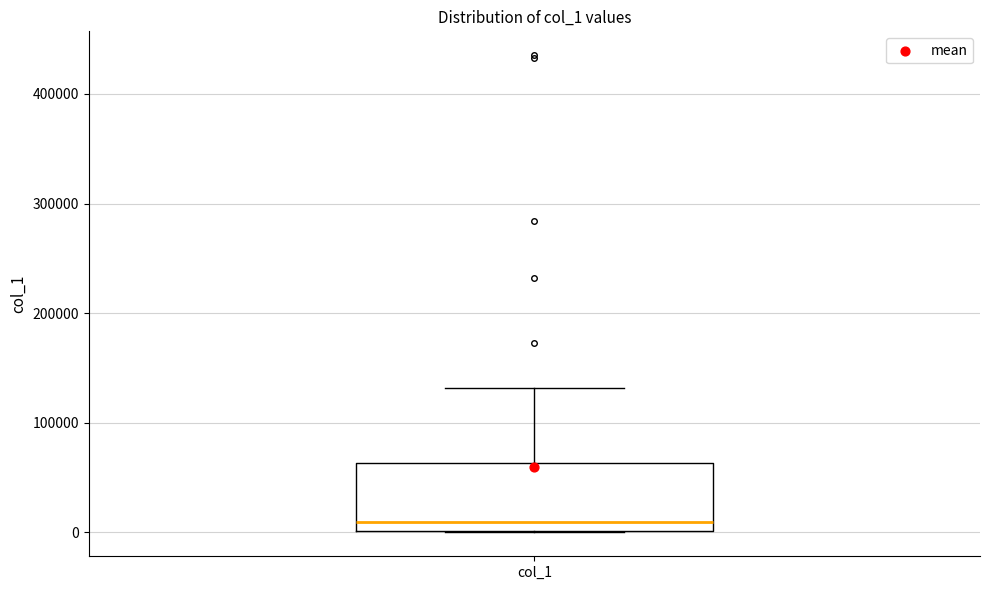

Read this box plot against the y-axis: the position of the median line, the range covered by the box, and the ends of both whiskers. The values are not printed on the chart, so give them approximately, as read against the axis.

median 10000, box 0 to 60000, whiskers 0 to 130000